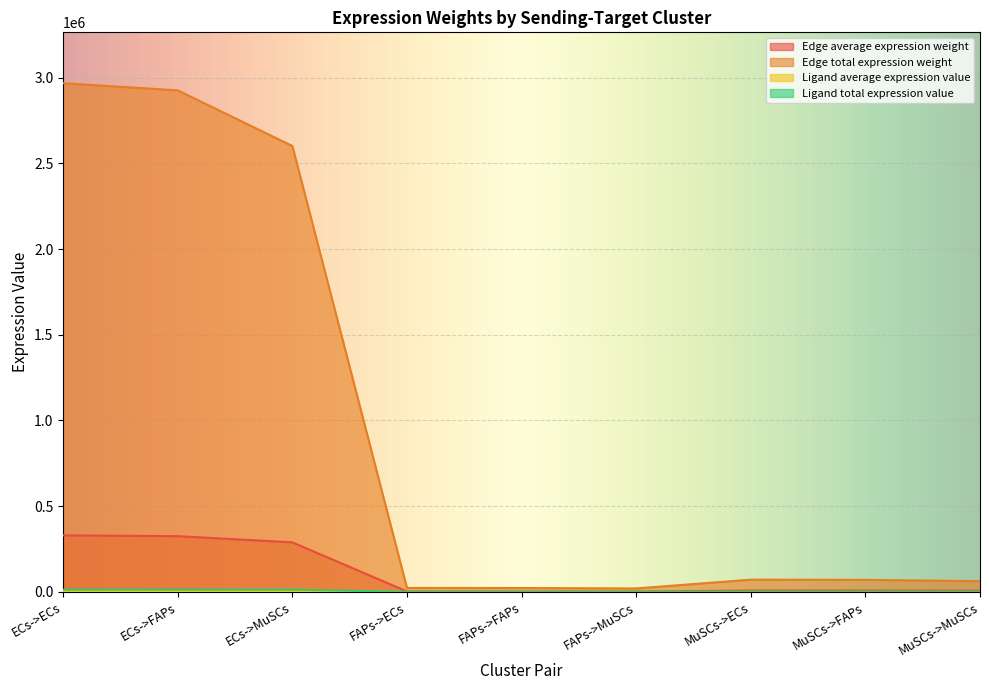

Rank the series by their maximum value, from lowest to highest.

Ligand average expression value, Ligand total expression value, Edge average expression weight, Edge total expression weight